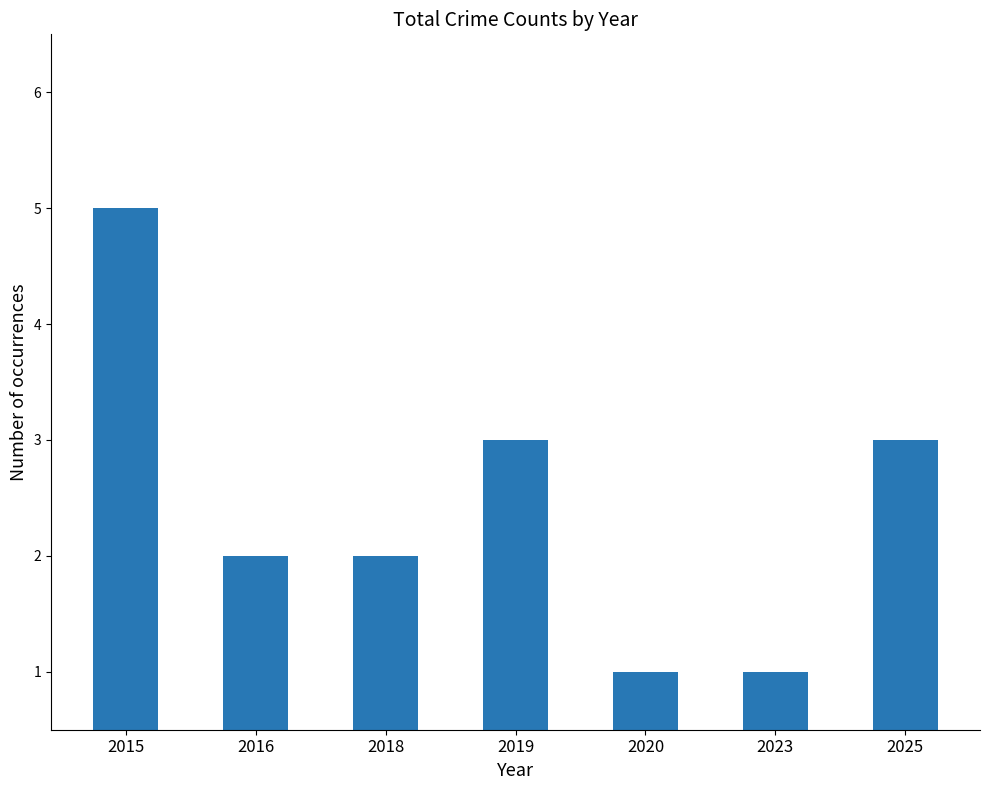

What is the greatest value displayed?

5